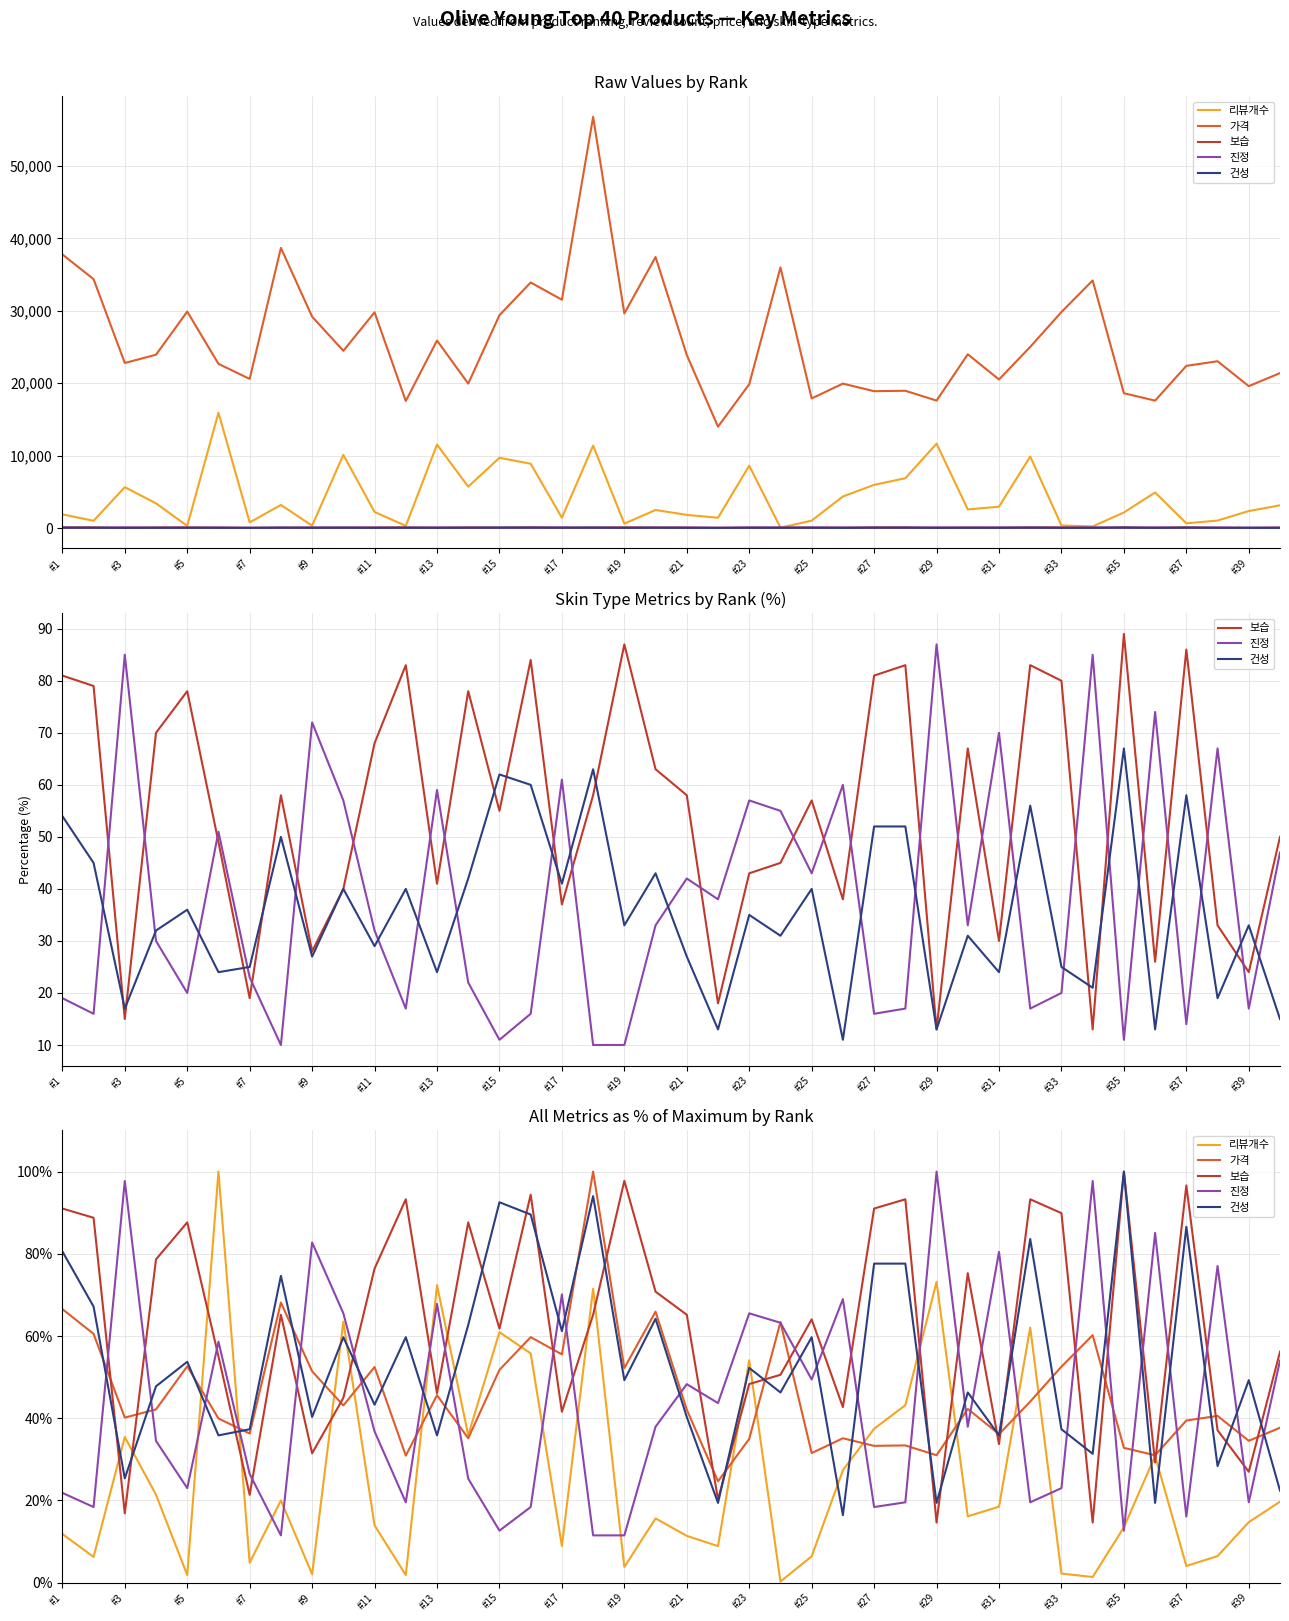

What is the average value of the 가격 series?

45.8